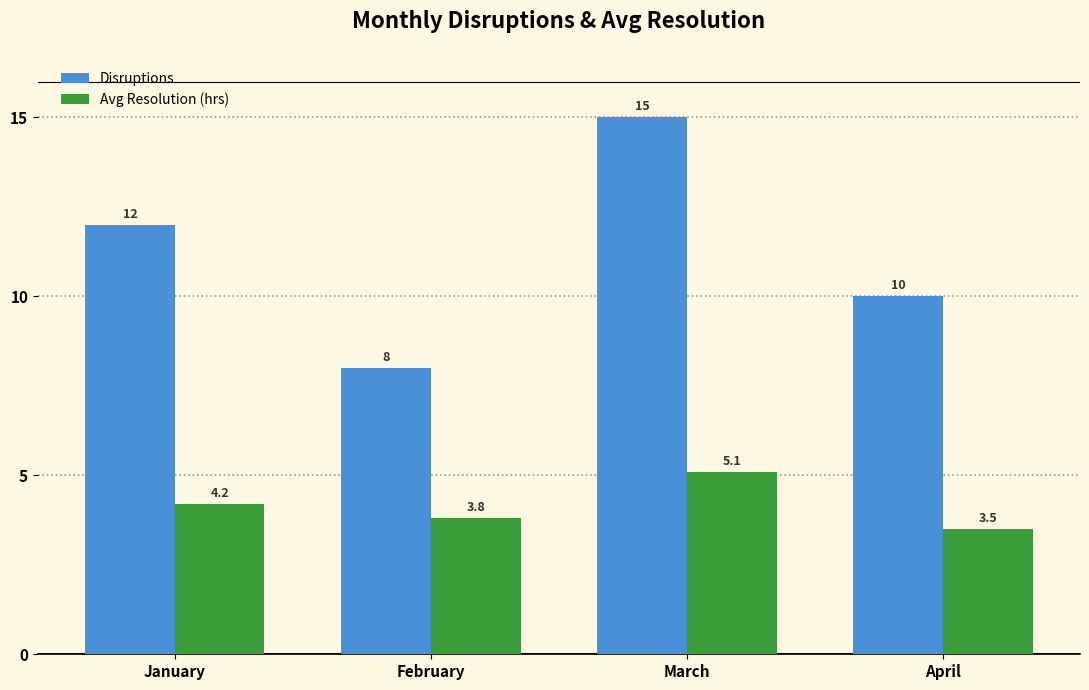

Reading left to right, extract all data points from this chart.

Disruptions: 12.0	8.0	15.0	10.0
Avg Resolution (hrs): 4.2	3.8	5.1	3.5